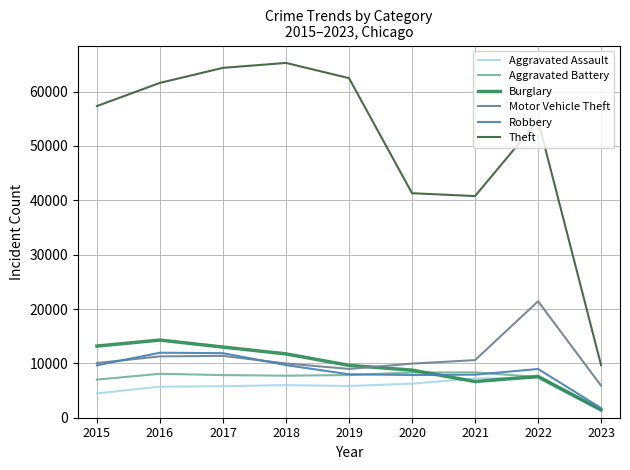

Between 2016 and 2023, which series saw the biggest shift?

Theft